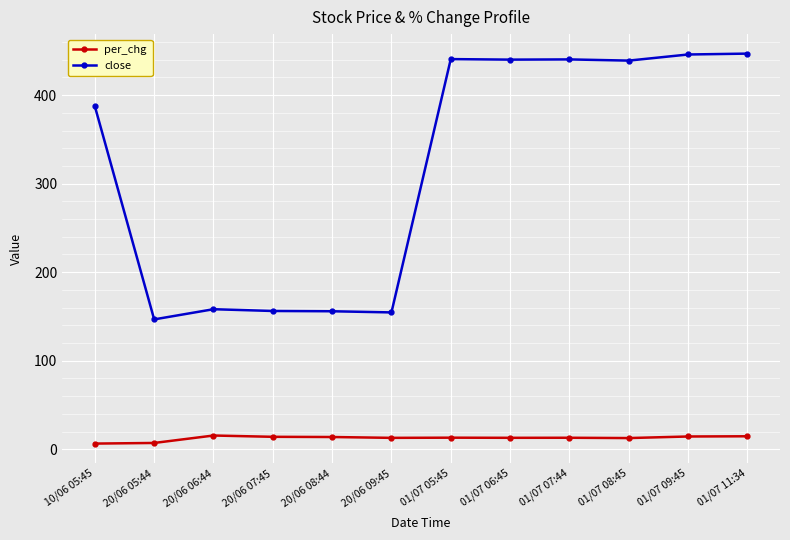

True or false: per_chg and close intersect in this chart.

False